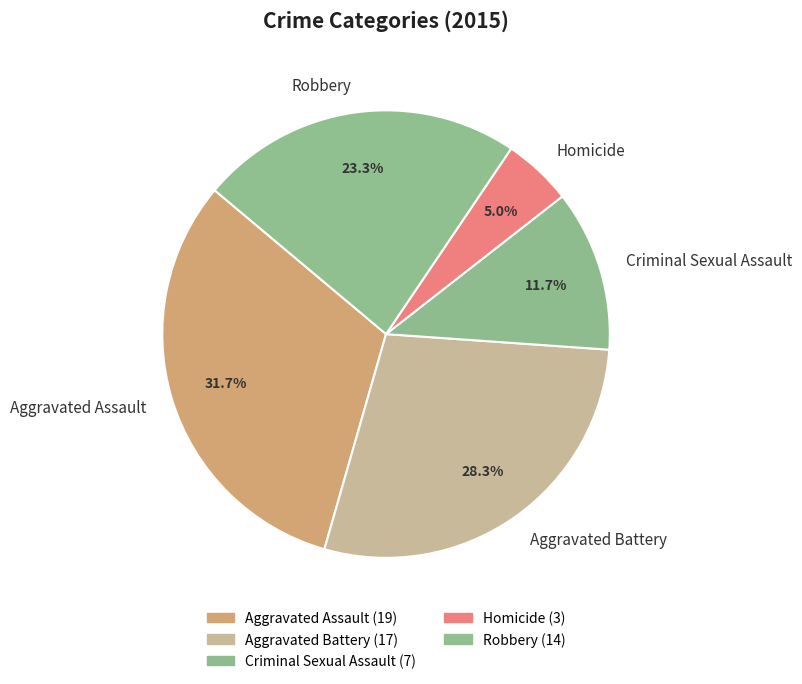

Is Aggravated Battery the majority of the pie?

No